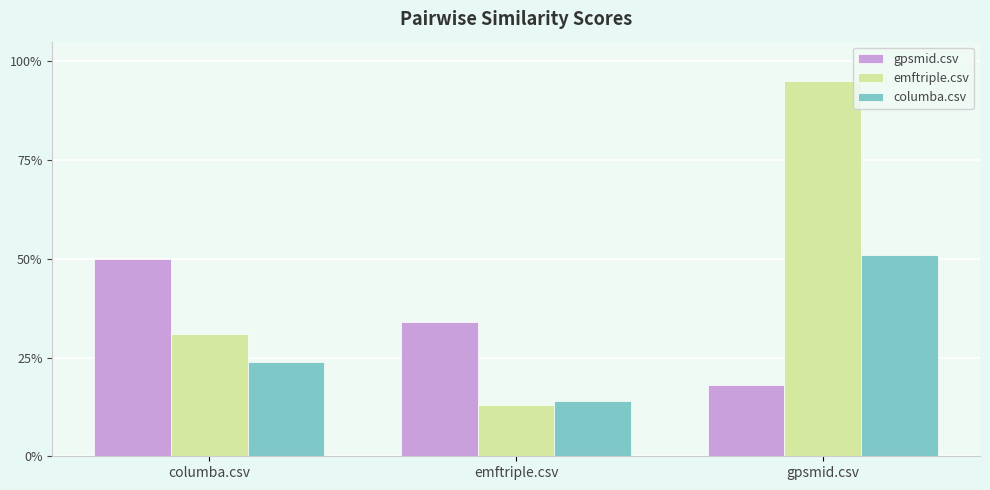

The emftriple.csv series shows 0.3 at columba.csv. True or false?

True